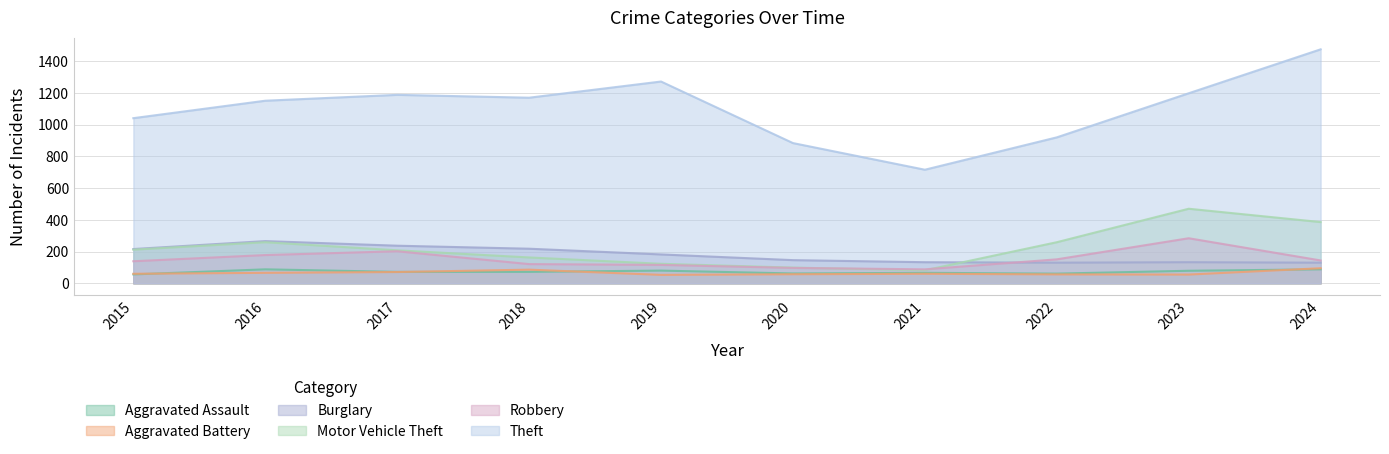

What is the greatest value displayed?

1475